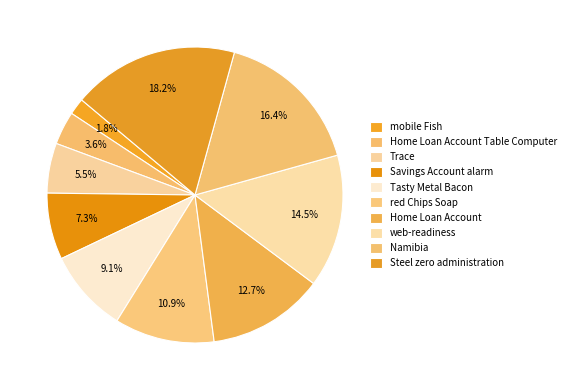

Is mobile Fish the majority of the pie?

No